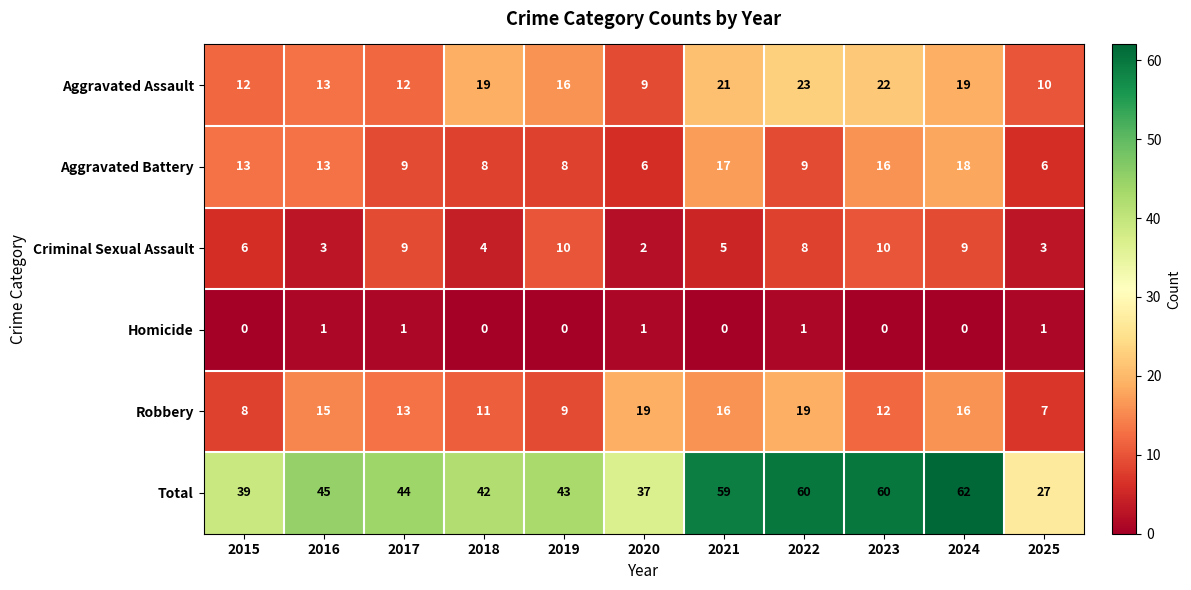

List the series in order of their peak value, lowest first.

Homicide, Criminal Sexual Assault, Aggravated Battery, Robbery, Aggravated Assault, Total